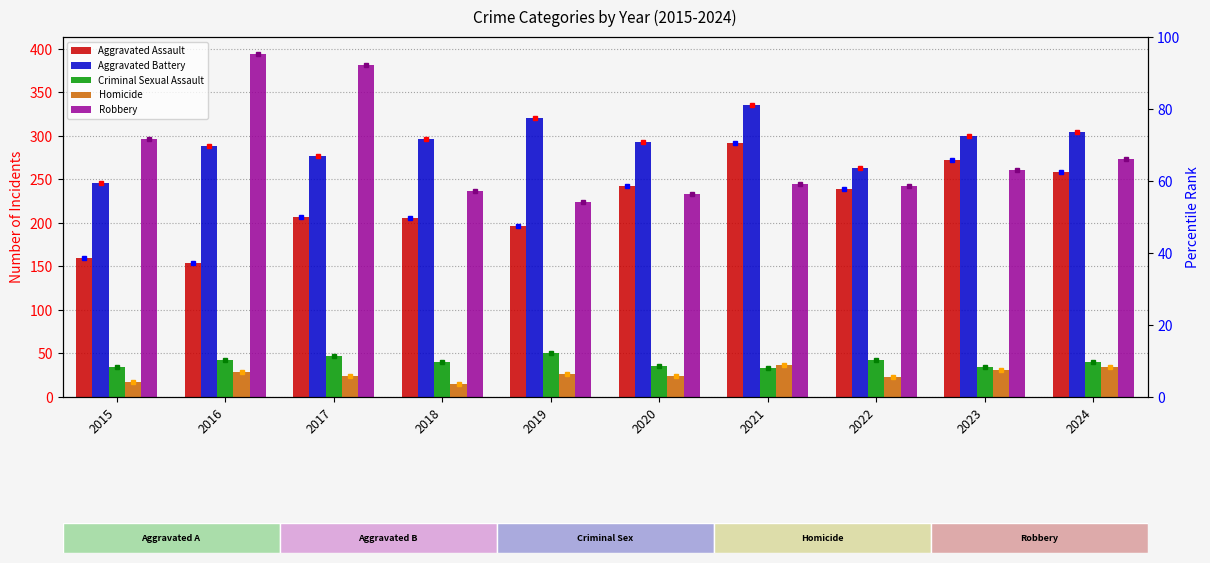

Reading right to left, extract all data points from this chart.

Aggravated Assault: 2024=258	2023=272	2022=239	2021=292	2020=242	2019=197	2018=206	2017=207	2016=154	2015=160
Aggravated Battery: 2024=304	2023=300	2022=263	2021=335	2020=293	2019=321	2018=296	2017=277	2016=288	2015=246
Criminal Sexual Assault: 2024=40	2023=34	2022=42	2021=33	2020=36	2019=51	2018=40	2017=47	2016=43	2015=34
Homicide: 2024=34	2023=31	2022=23	2021=37	2020=24	2019=27	2018=15	2017=24	2016=29	2015=17
Robbery: 2024=273	2023=261	2022=243	2021=245	2020=233	2019=224	2018=237	2017=381	2016=394	2015=297